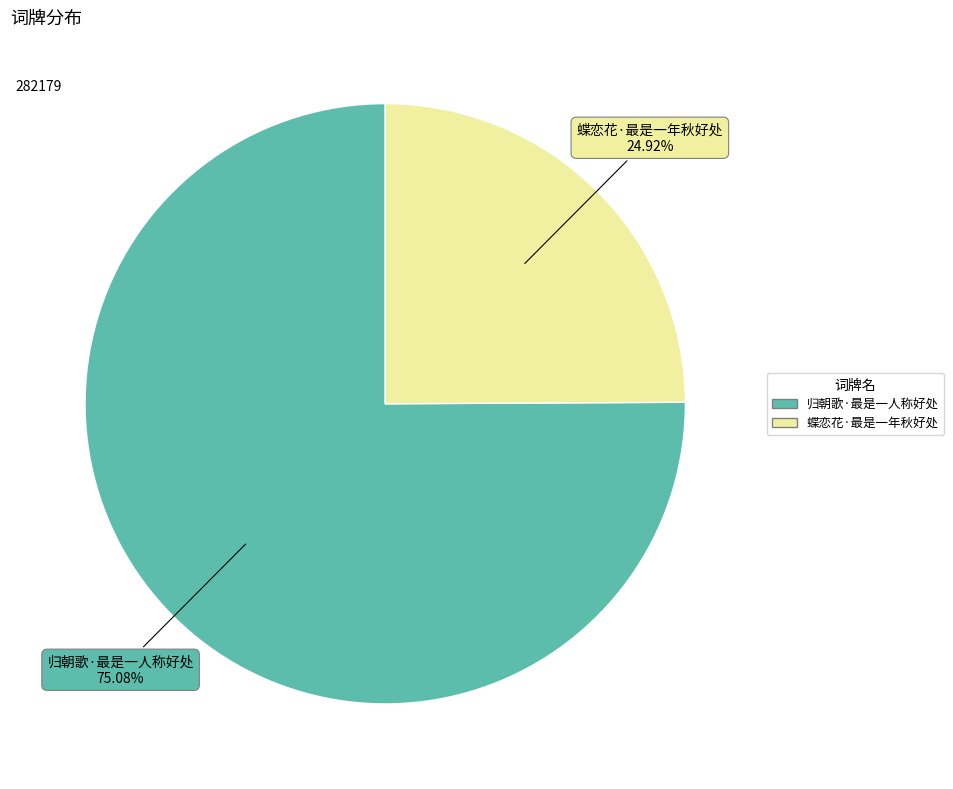

Combined, what portion of the pie is 蝶恋花·最是一年秋好处 and 归朝歌·最是一人称好处?

100.0%